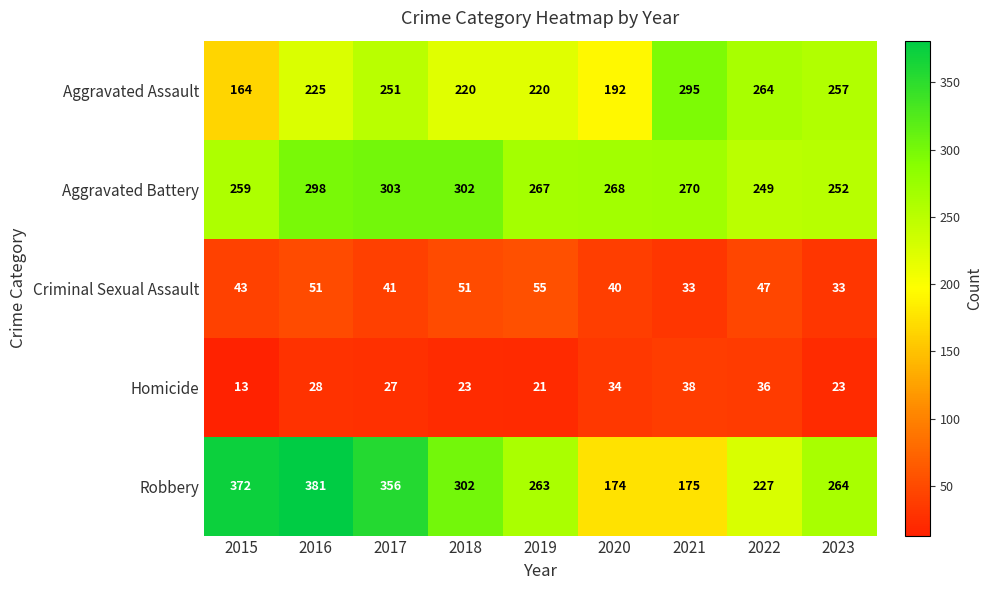

Which series changed the most between 2020 and 2022?

Aggravated Assault